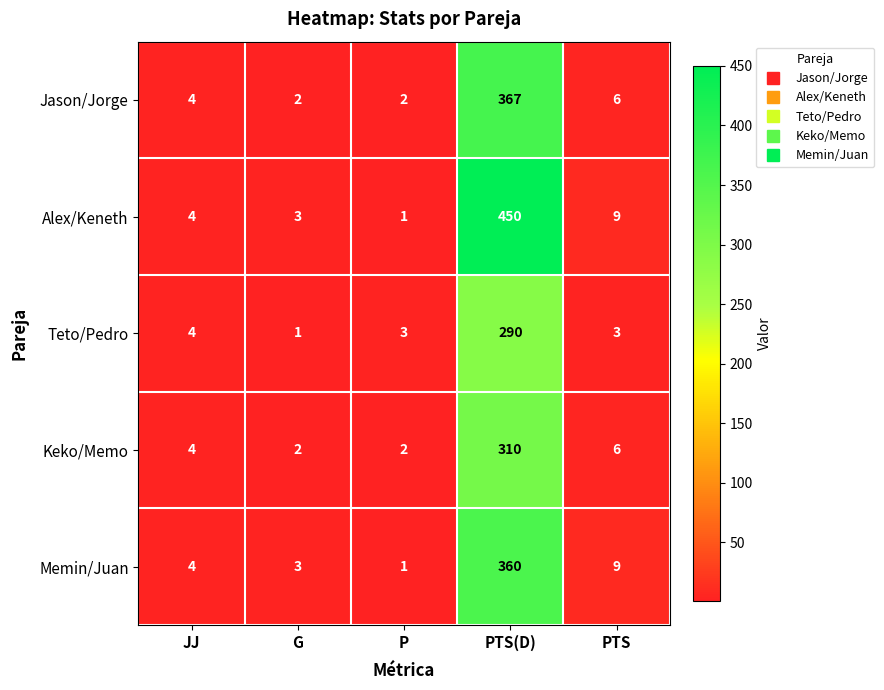

Which series has the largest range (max minus min)?

Alex/Keneth